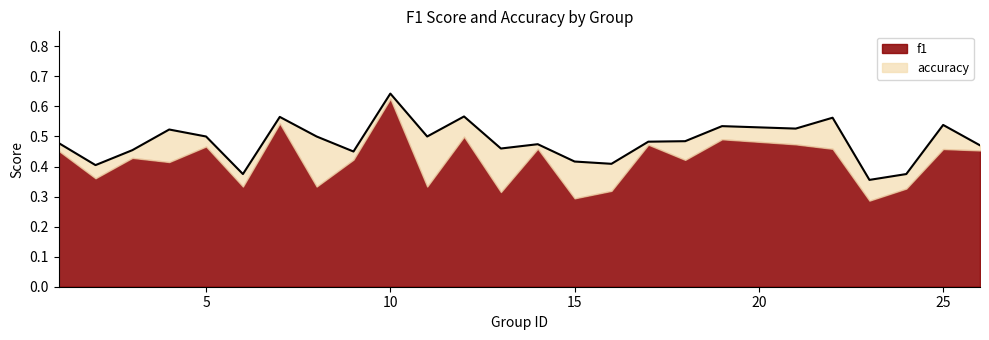

What is the value of the 12th point from the left?

0.6